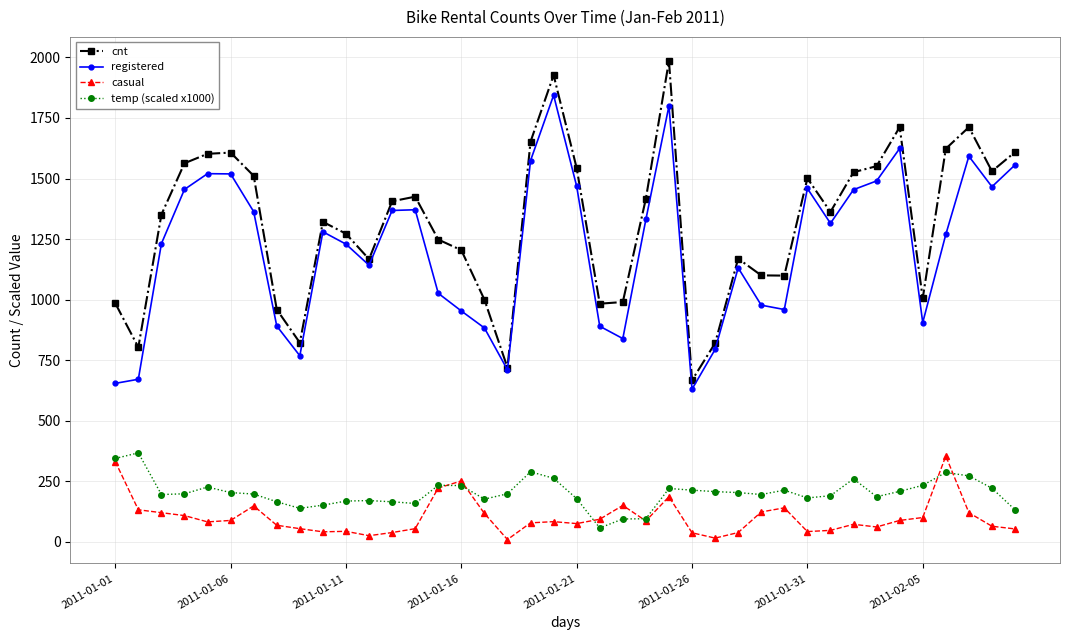

True or false: casual and registered cross at least once.

False